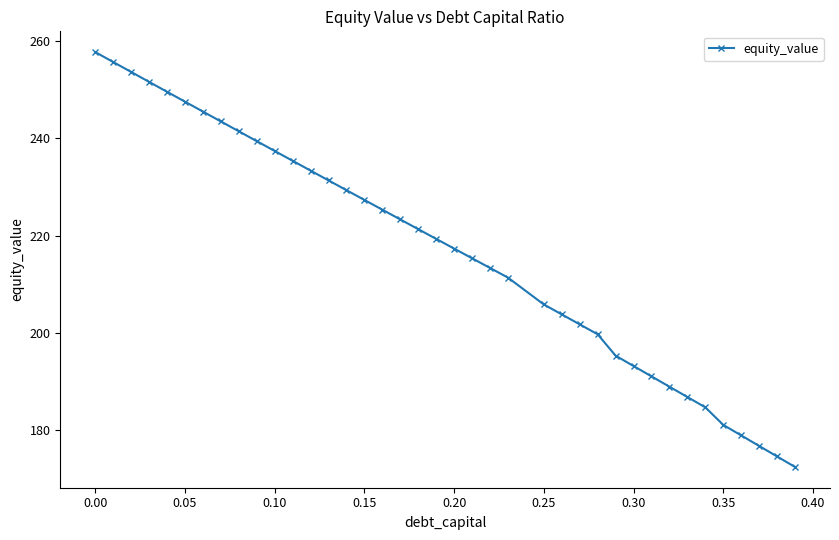

What is the sum of all values?

8461.1